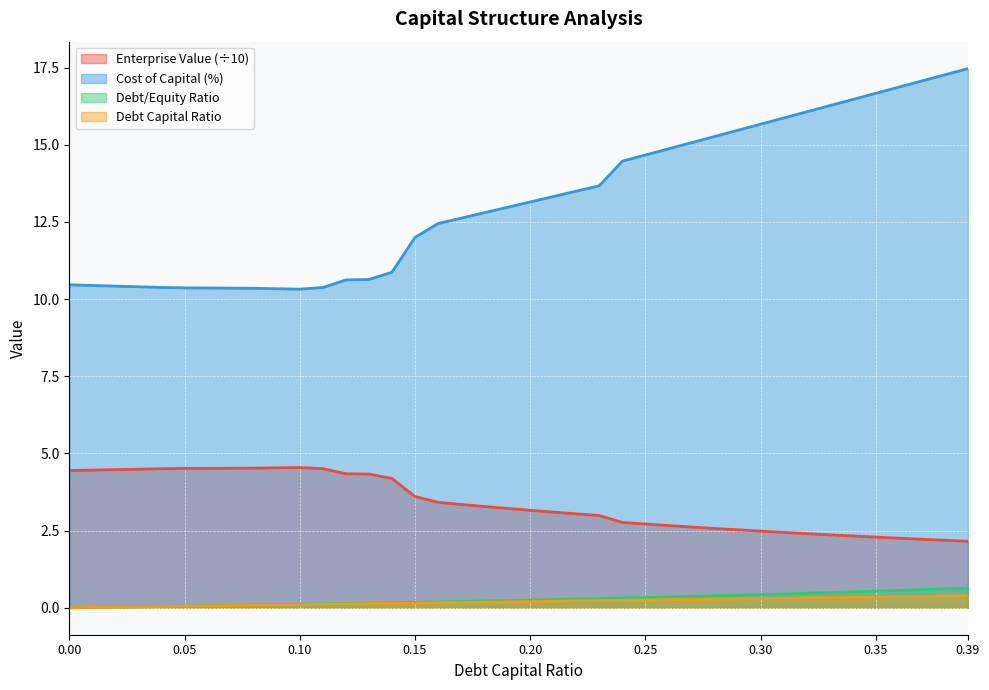

What is the total value across all series at 0.07?

15.0